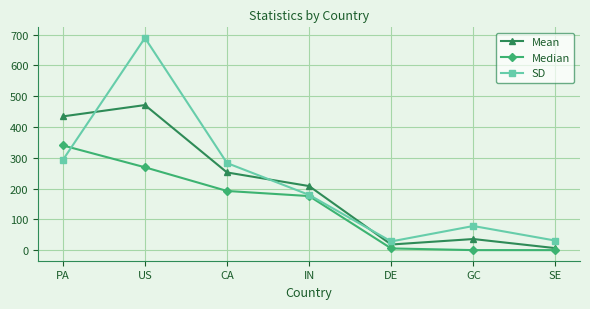

How many values in the SD series are below 179?

3